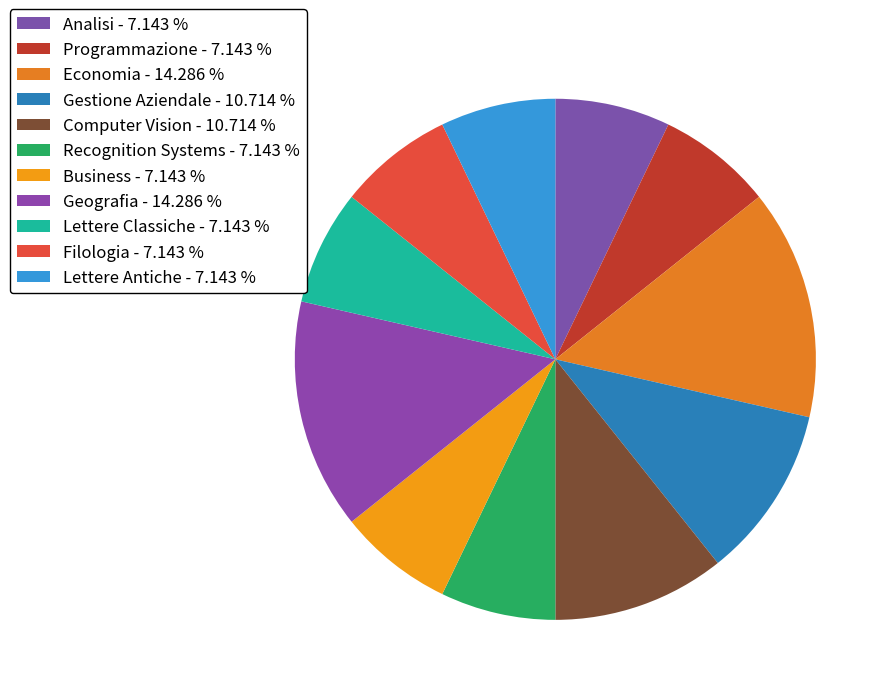

What is the smallest slice in the pie chart?

Analisi